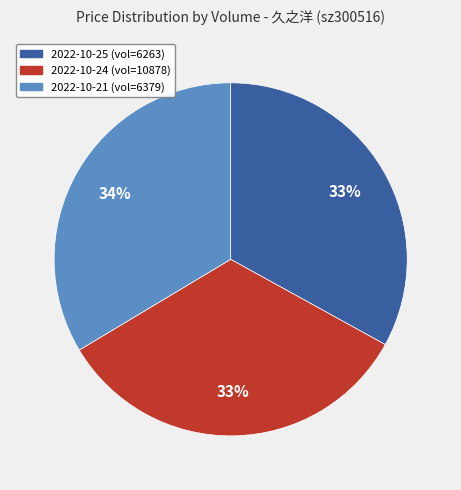

To the nearest percent, what is the average slice percentage?

33%